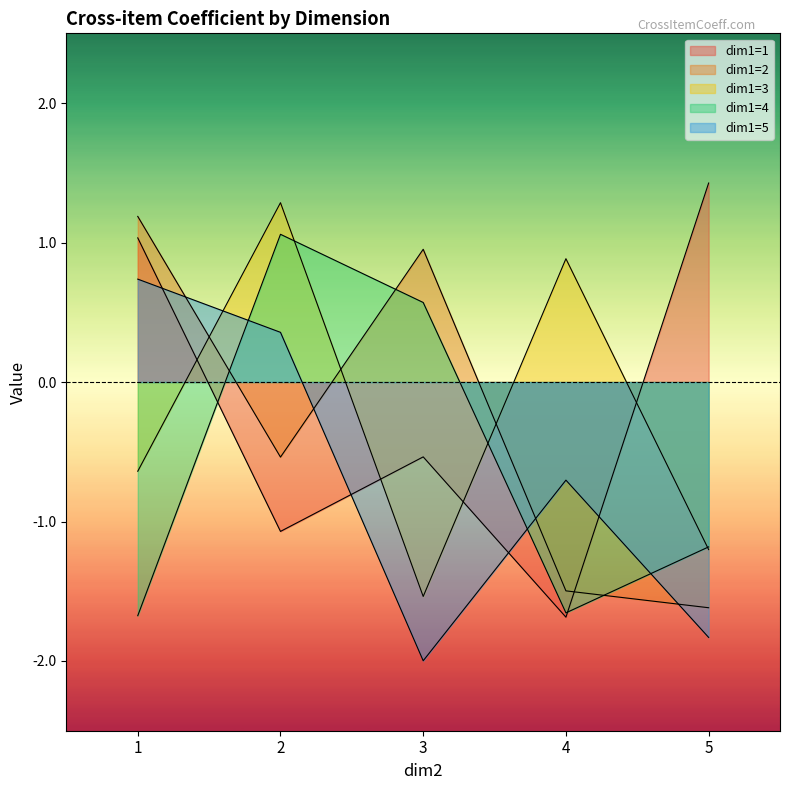

What are all the series names shown in the legend?

dim1=1, dim1=2, dim1=3, dim1=4, dim1=5